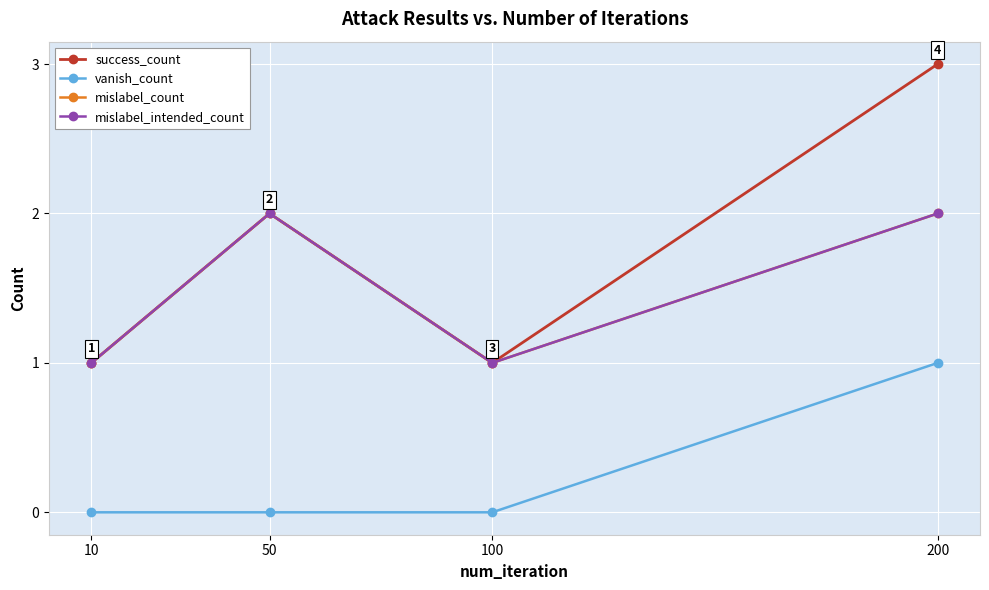

Does the chart have visible grid lines?

Yes